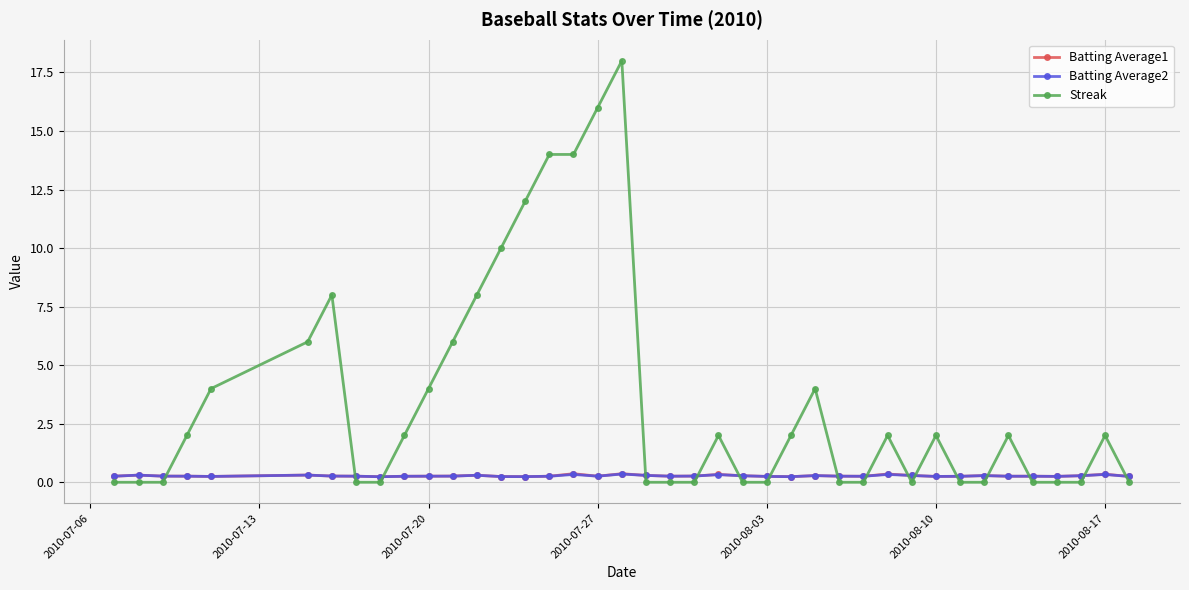

Which series has the widest spread of values?

Streak